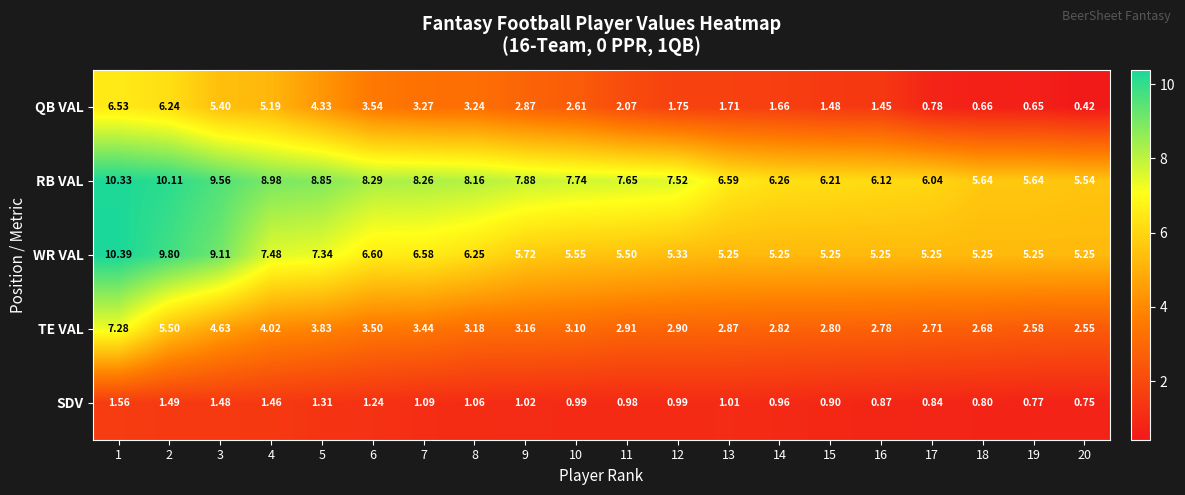

Is the value of TE VAL at 11 greater than the value of RB VAL at 16?

No